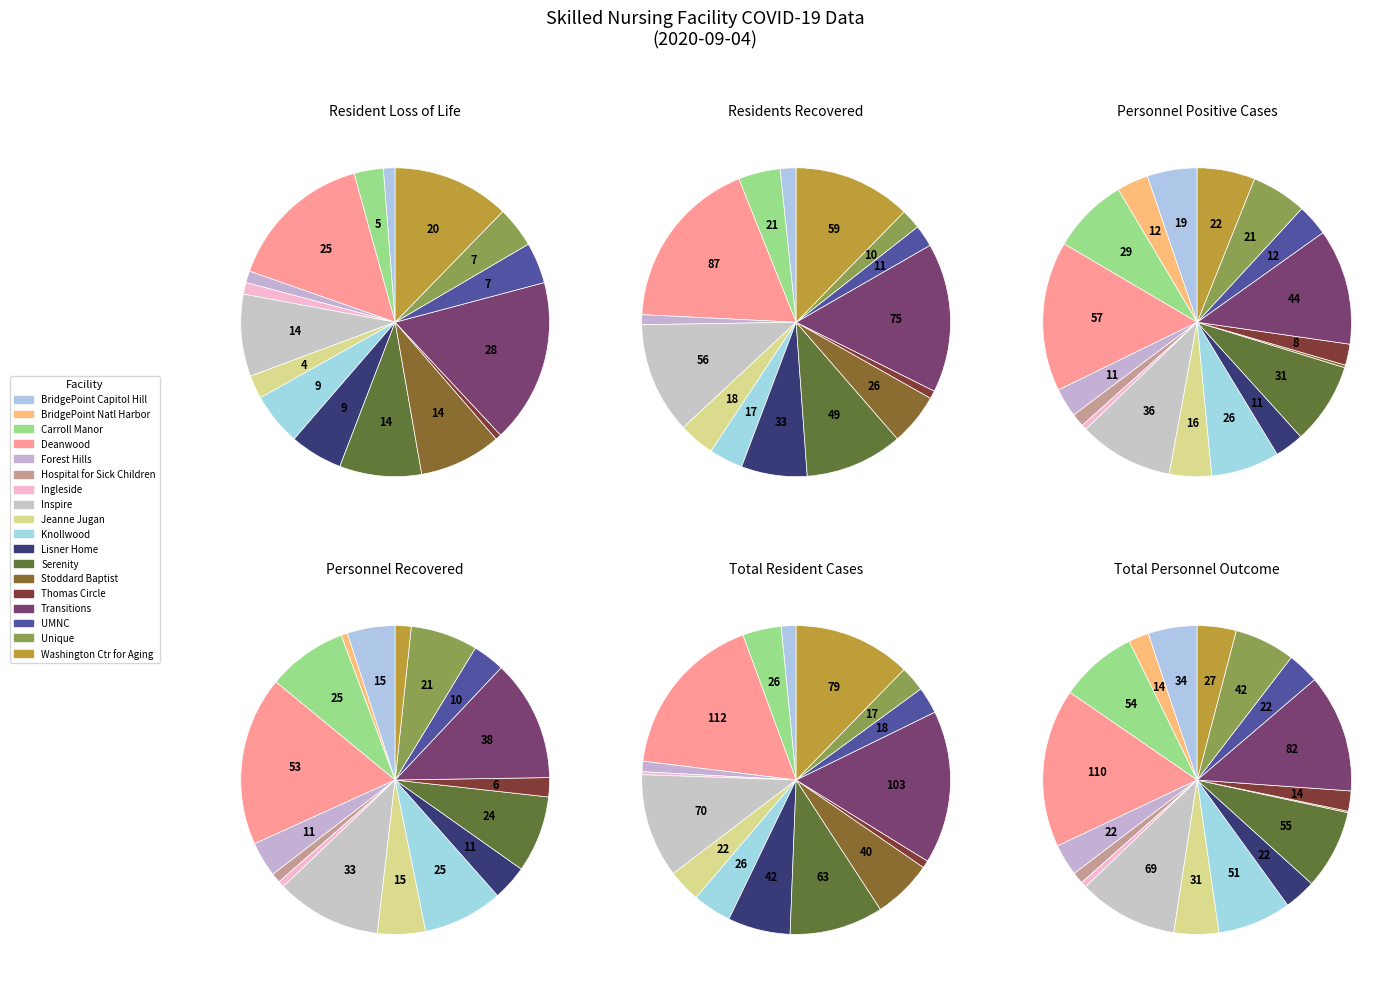

Count the number of slices in the pie.

18